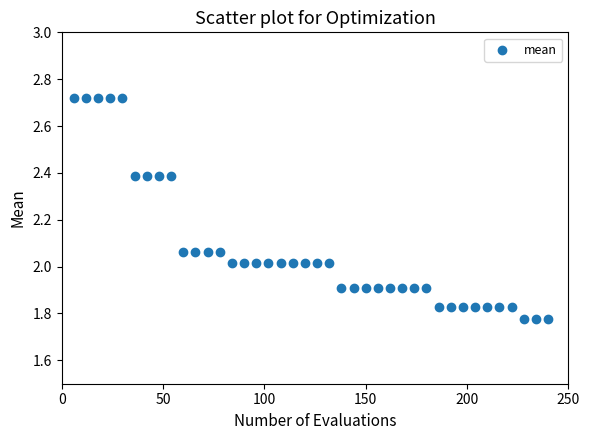

What is the range of X values (max minus min)?

234.0